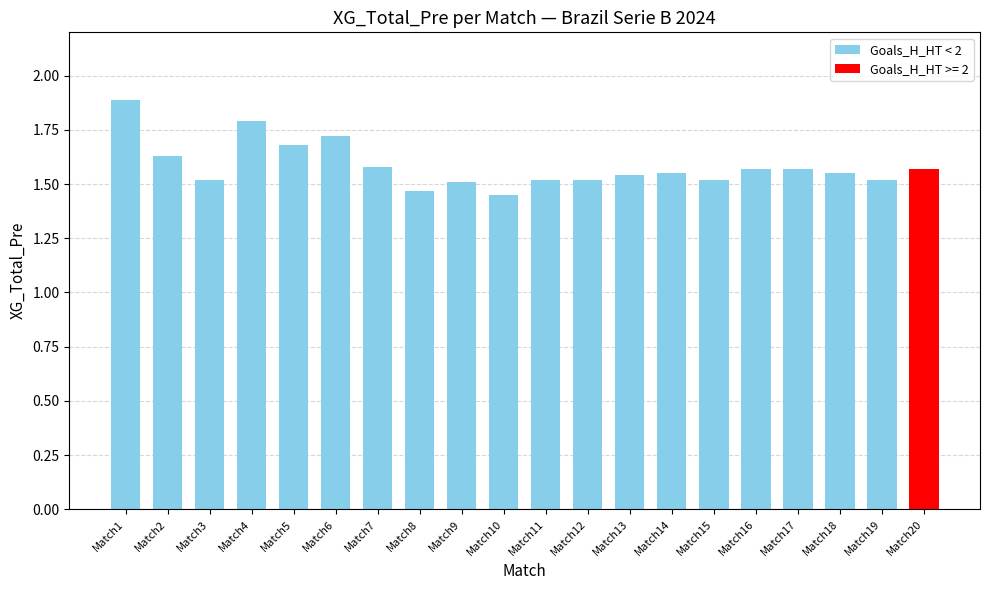

Approximately how many times larger is the value at Match16 compared to Match14?

1.0